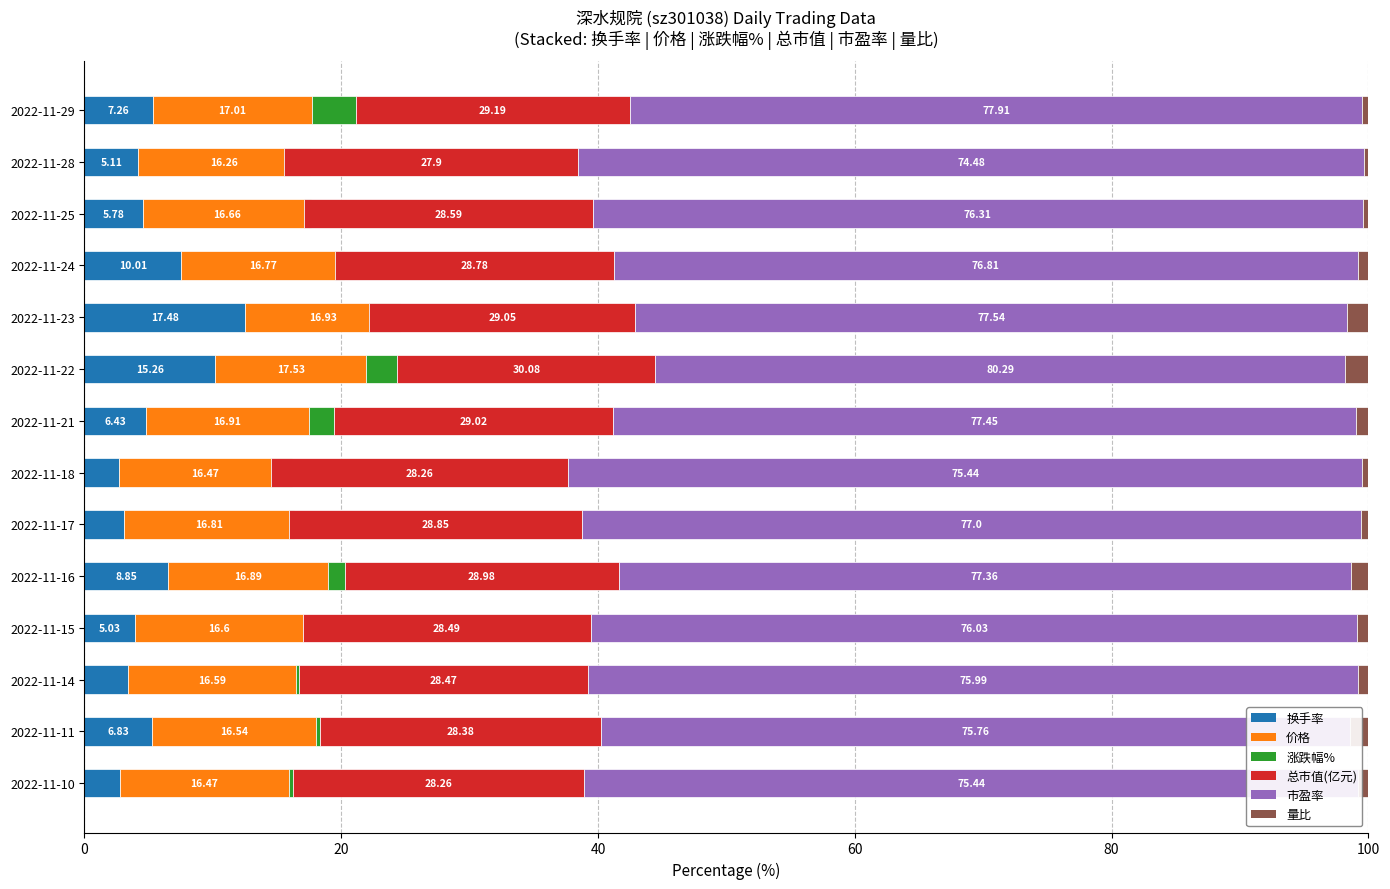

Is it true that 总市值(亿元) equals 22.5 at 2022-11-14?

True